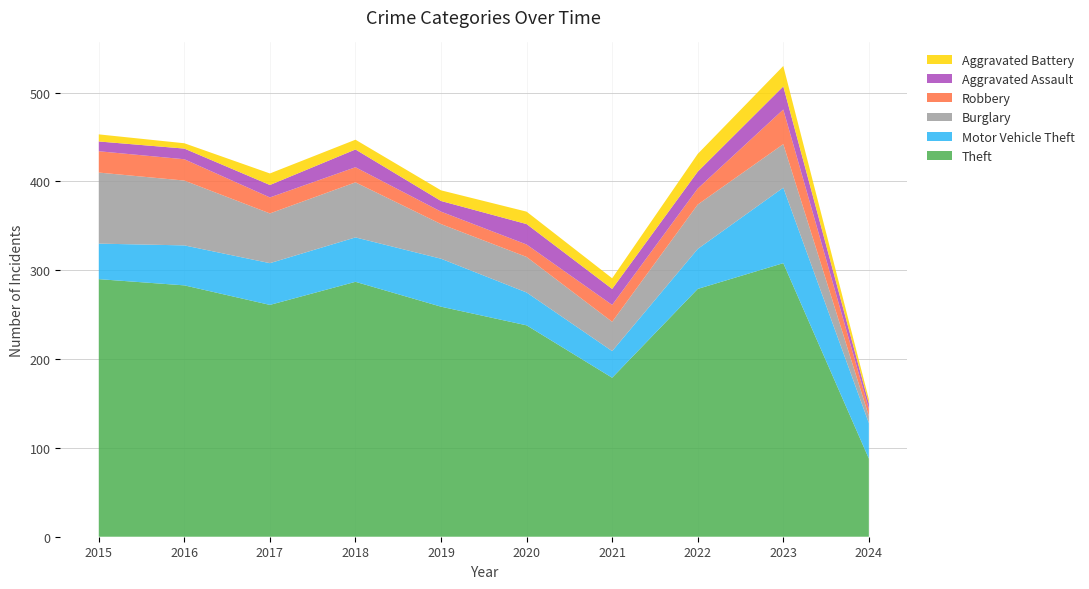

Reading left to right, transcribe all the data shown in this chart.

Theft: 290	283	261	287	259	238	179	279	308	88
Motor Vehicle Theft: 40	45	47	50	54	37	30	45	85	40
Burglary: 80	73	56	62	39	40	33	50	49	8
Robbery: 24	24	18	17	14	14	19	18	39	8
Aggravated Assault: 11	12	14	20	12	23	18	19	26	6
Aggravated Battery: 8	6	13	11	12	14	12	20	23	5